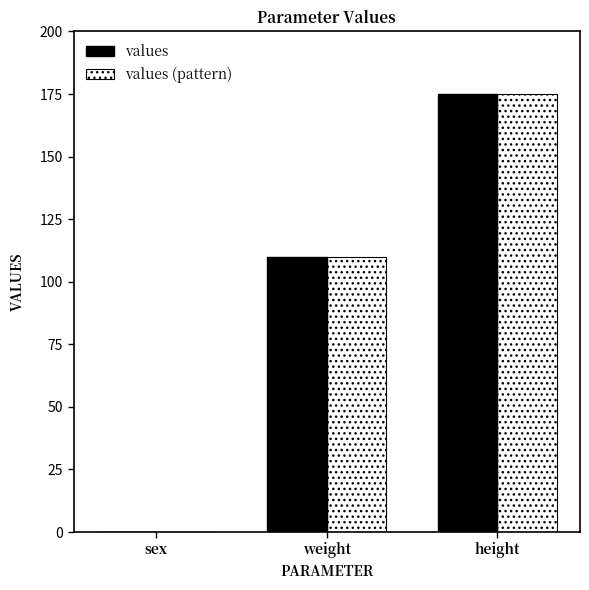

How many positive values does the values series have?

2